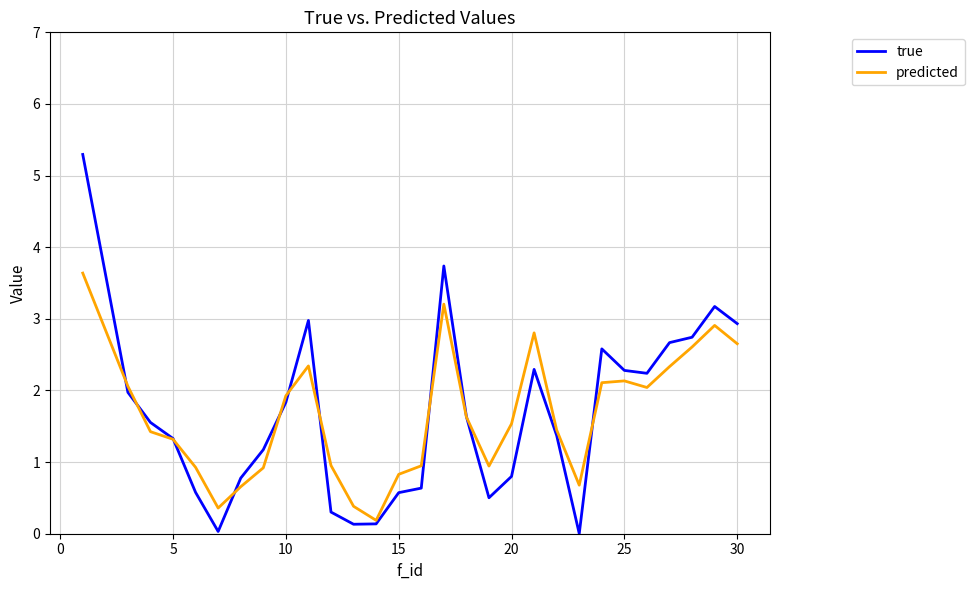

What is the greatest value displayed?

5.3